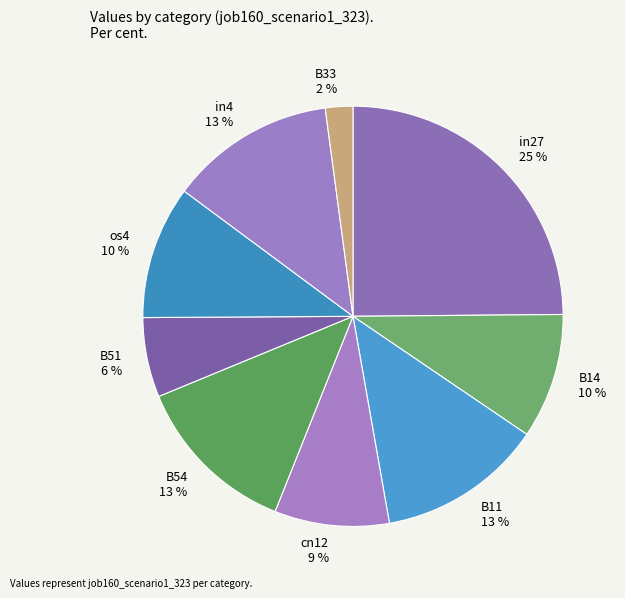

To the nearest percent, what is the difference between the largest and smallest slice percentages?

23%